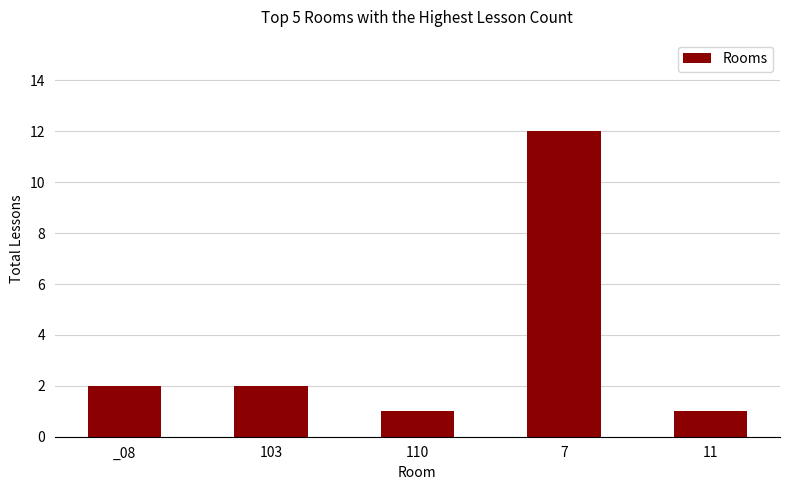

True or false: the data shows 2 at 110.

False